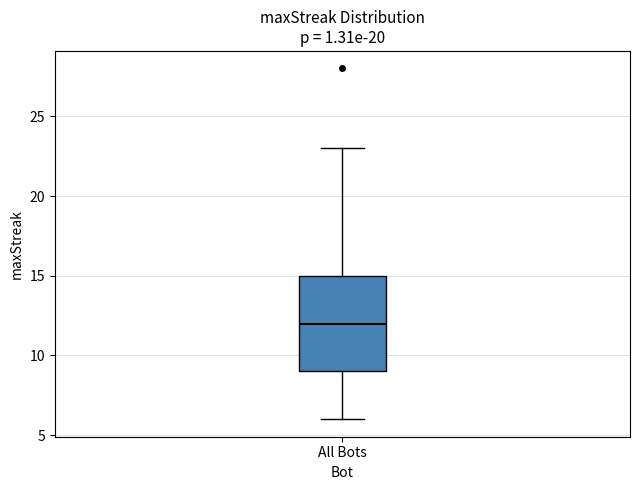

Transcribe this box plot: give where the median line is, the range the box spans, and where the two whiskers end, as read against the y-axis. The values are not printed on the chart, so give them approximately, as read against the axis.

median 12, box 9 to 15, whiskers 6 to 23